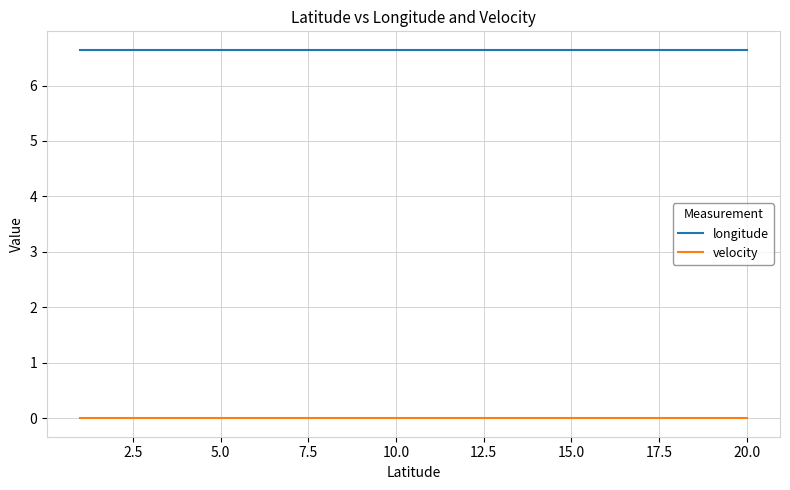

True or false: velocity and longitude cross at least once.

False